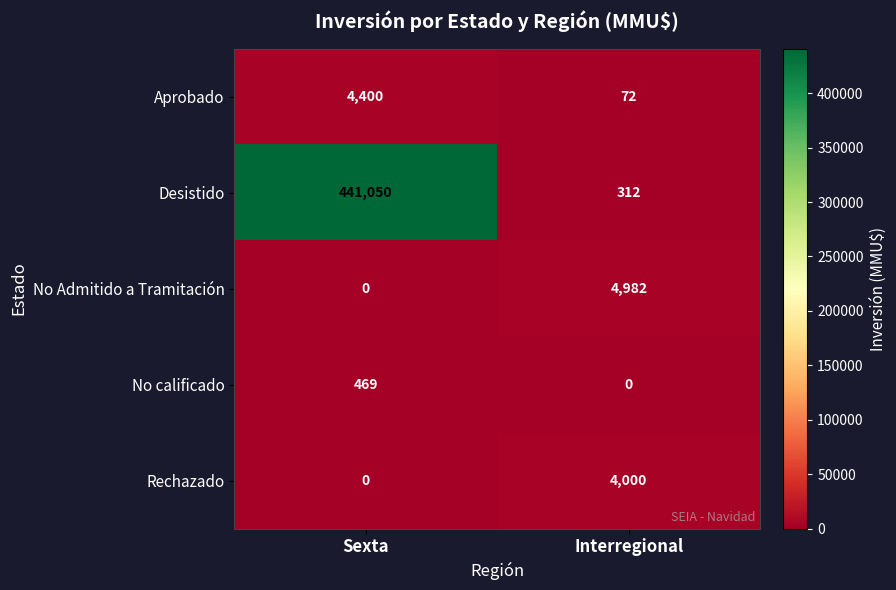

Which series has the largest total across all categories?

Desistido